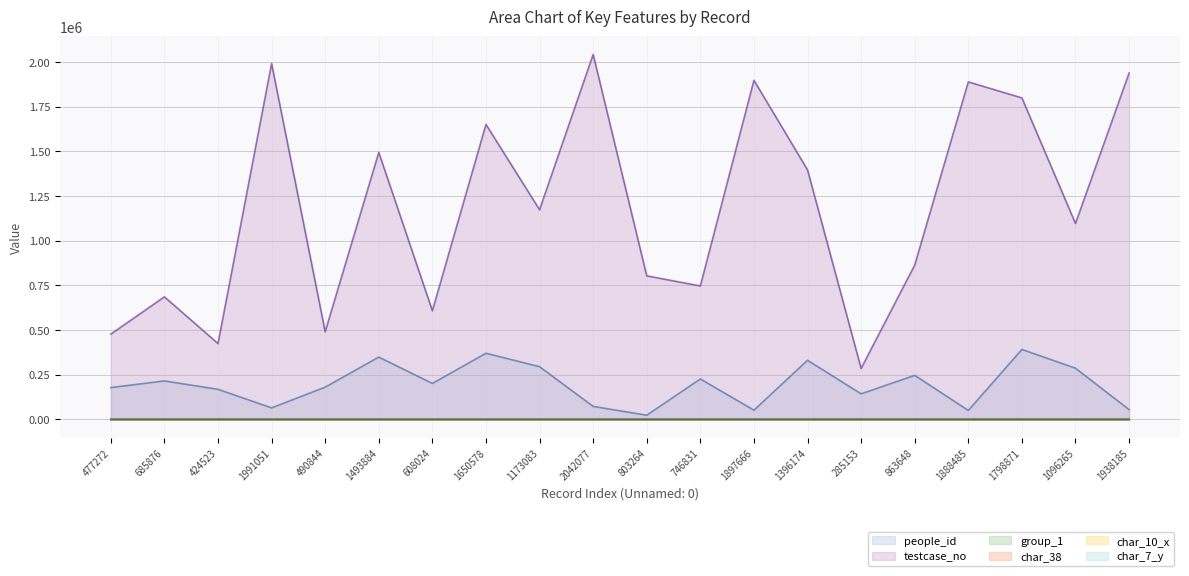

Which series has the largest total across all categories?

testcase_no